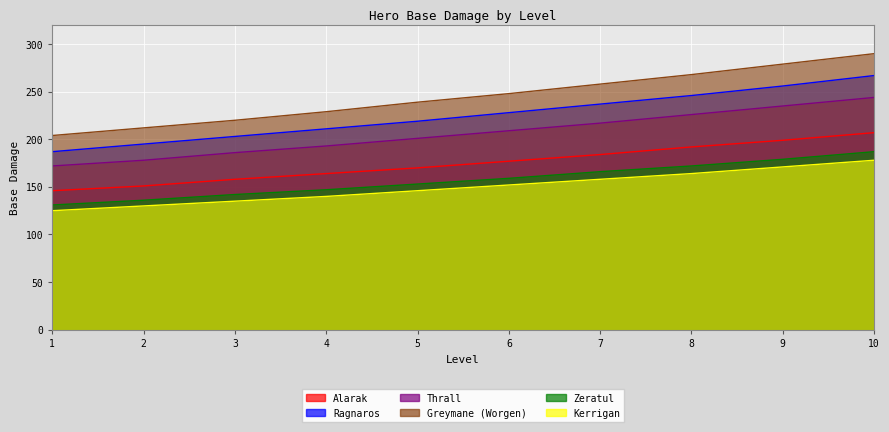

Reading left to right, list all the values displayed in this chart.

Alarak: 146	151	158	164	170	177	184	192	199	207
Ragnaros: 187	195	203	211	219	228	237	246	256	267
Thrall: 172	178	186	193	201	209	217	226	235	244
Greymane (Worgen): 204	212	220	229	239	248	258	268	279	290
Zeratul: 131	136	142	147	153	159	166	172	179	187
Kerrigan: 125	130	135	140	146	152	158	164	171	178